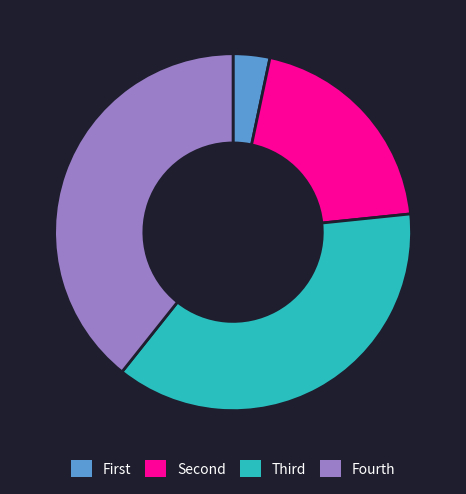

True or false: Fourth accounts for 39% of the total.

True